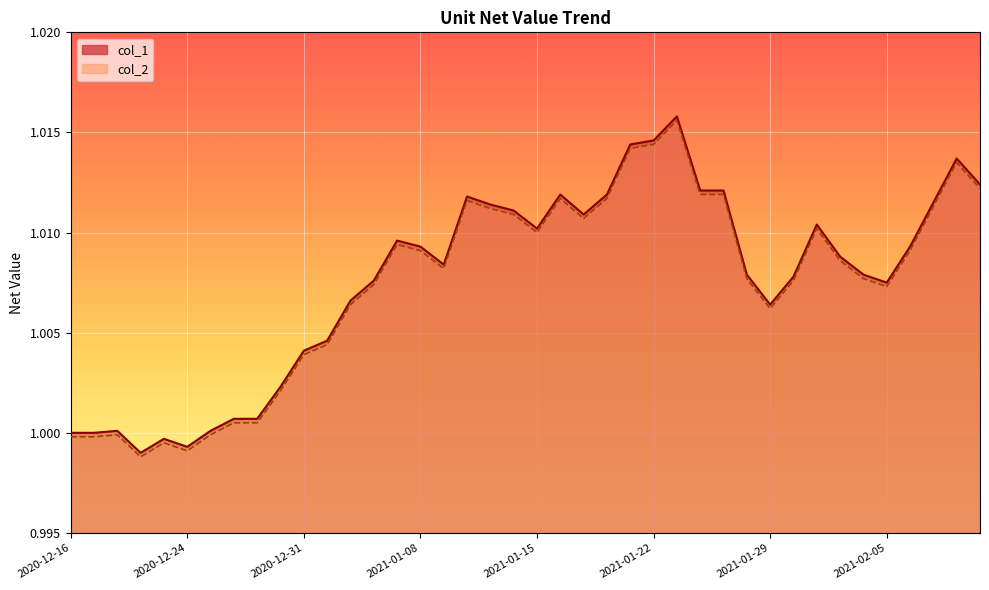

Which has a higher value, 2021-01-06 or 2020-12-18?

2021-01-06